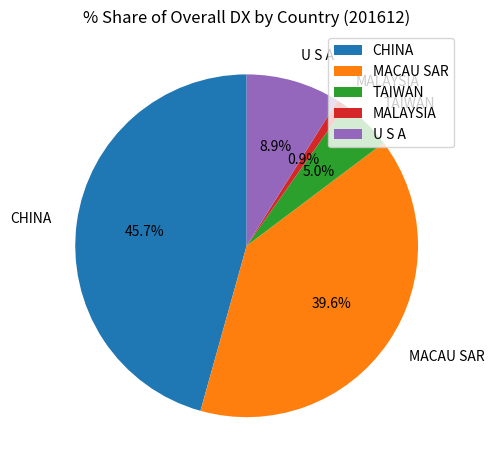

Rank the categories by value from lowest to highest.

MALAYSIA, TAIWAN, U S A, MACAU SAR, CHINA